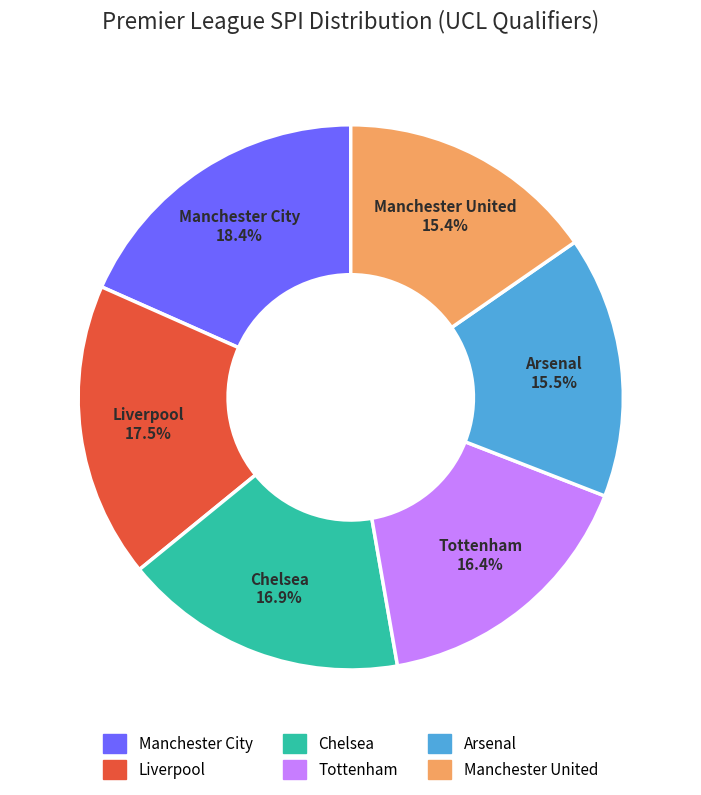

Does Tottenham account for over 50% of the chart?

No